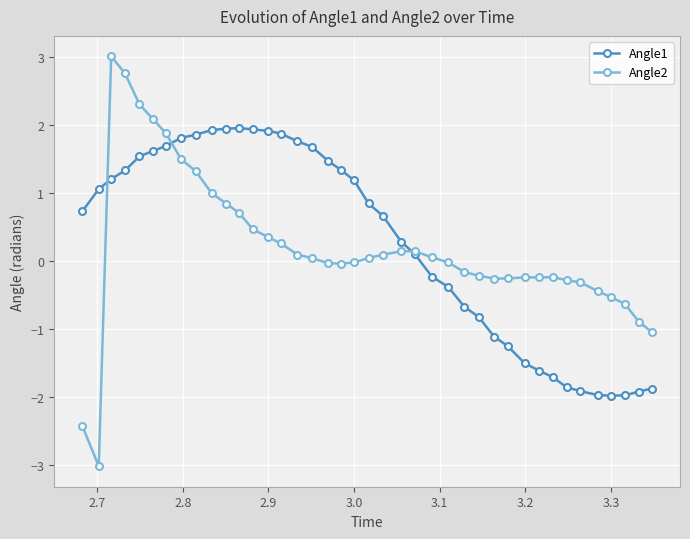

What is the minimum value shown in the chart?

-3.0